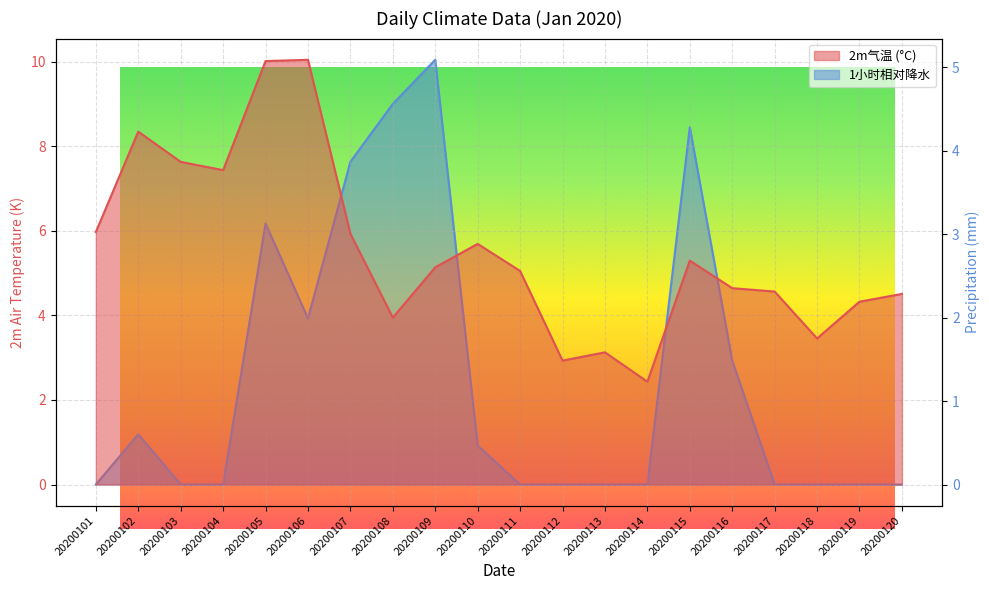

What is the maximum value shown in the chart?

10.0